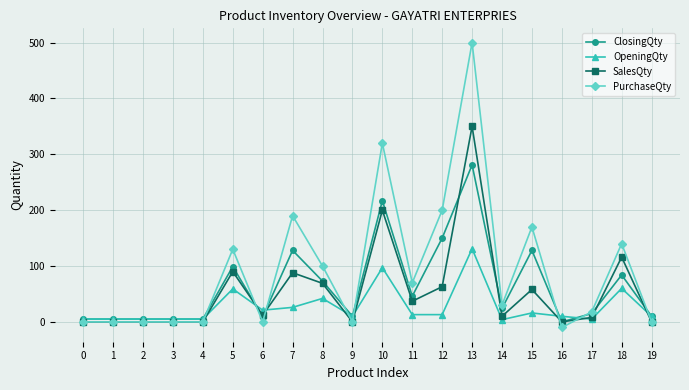

Is it true that SalesQty equals 18 at 15?

False